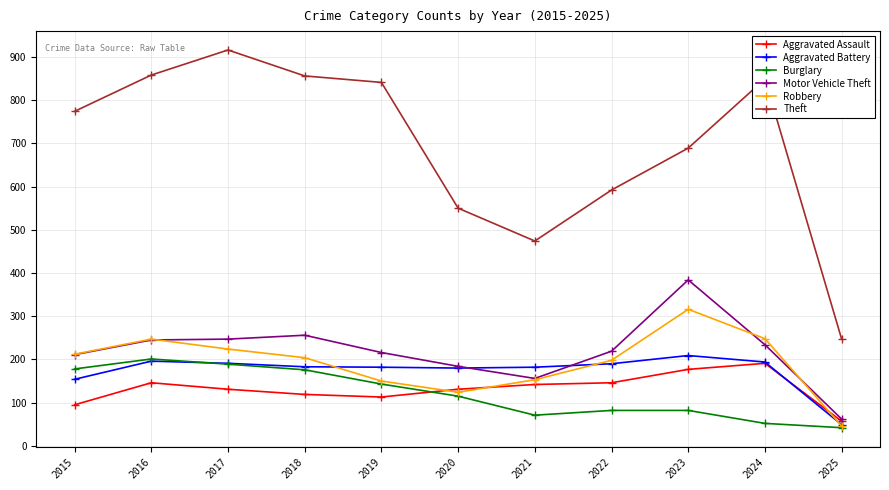

True or false: Aggravated Assault and Theft cross at least once.

False